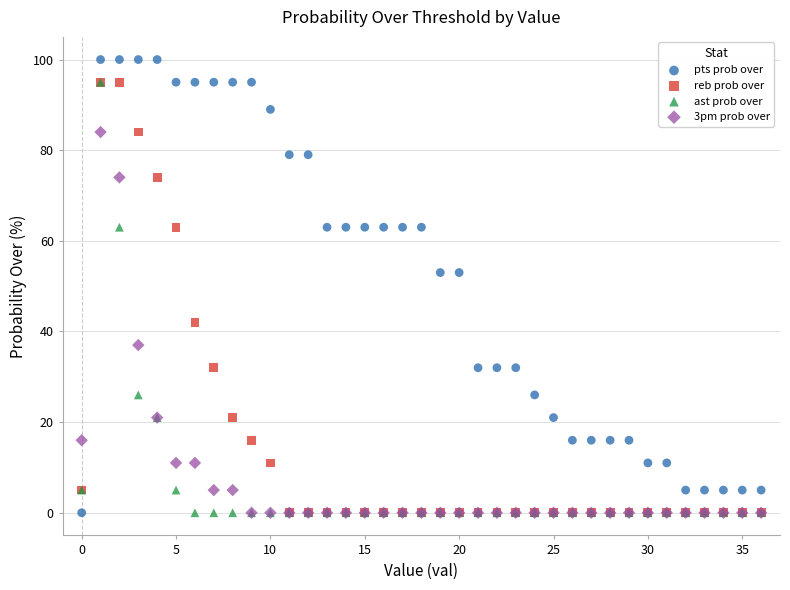

Which series contains the highest Y value?

pts prob over